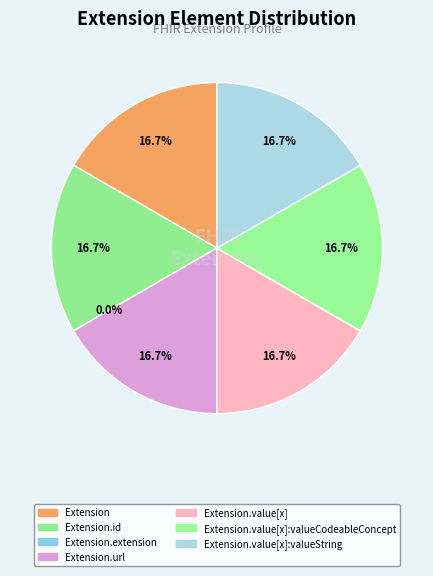

Rank the categories by value from highest to lowest.

Extension, Extension.id, Extension.url, Extension.value[x], Extension.value[x]:valueCodeableConcept, Extension.value[x]:valueString, Extension.extension